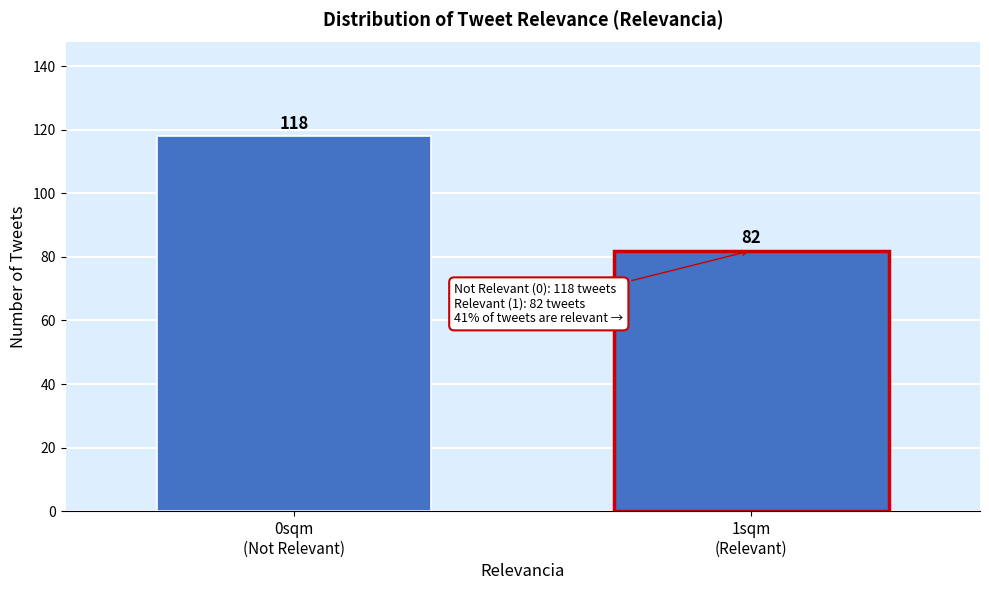

Reading left to right, what are all the values shown in this chart?

118	82